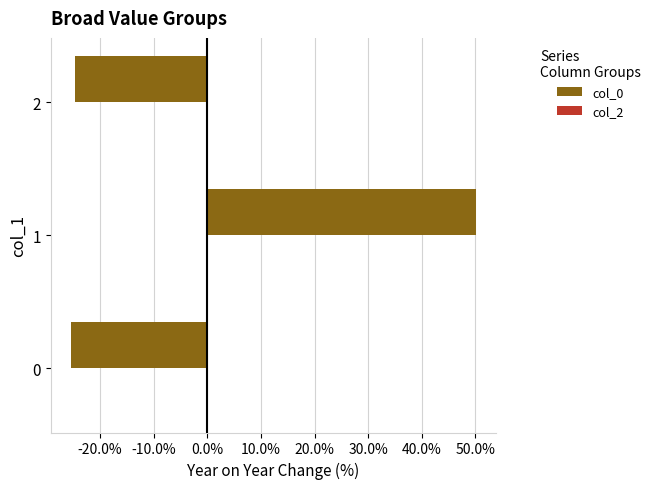

The chart shows a value of -24.7 at 2. True or false?

True